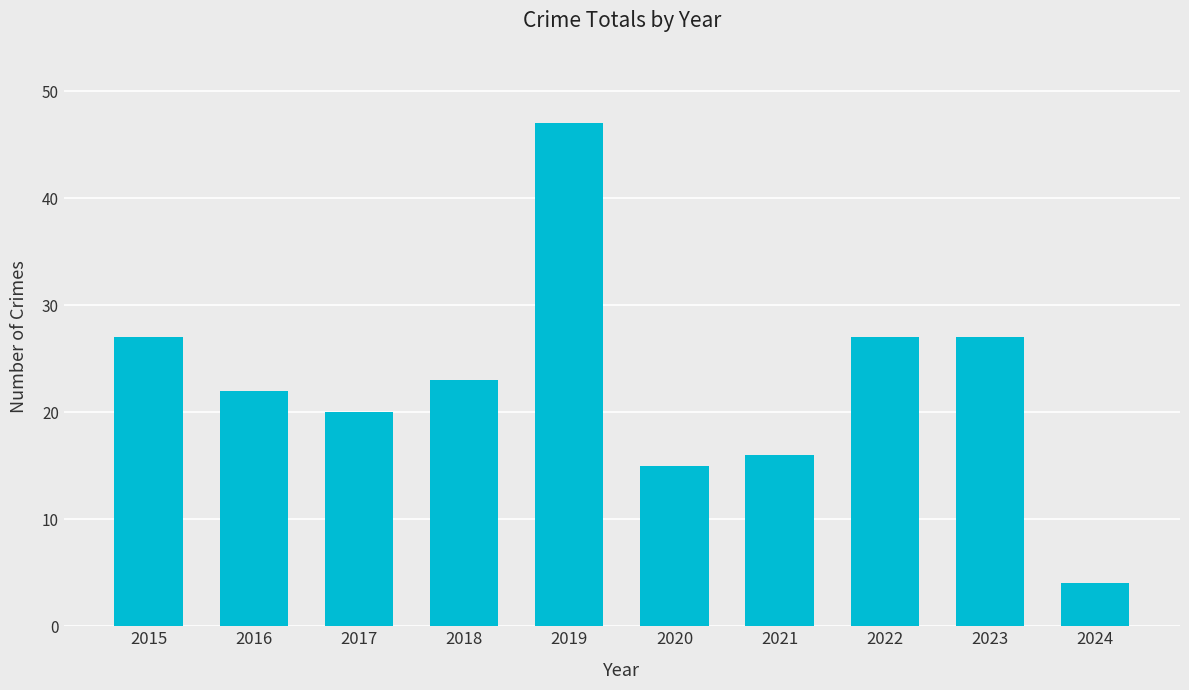

What is the sum of all values?

228